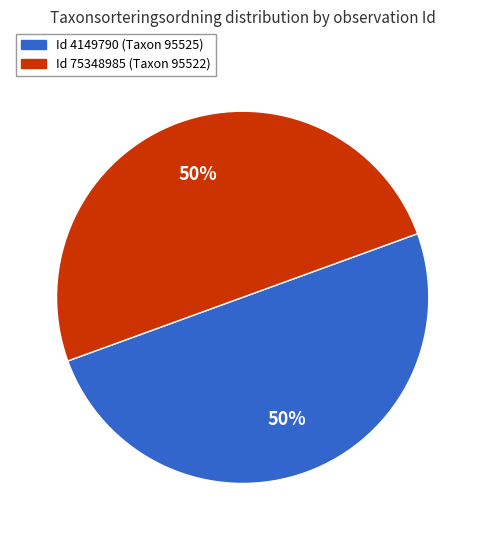

How many slices are in this pie chart?

2